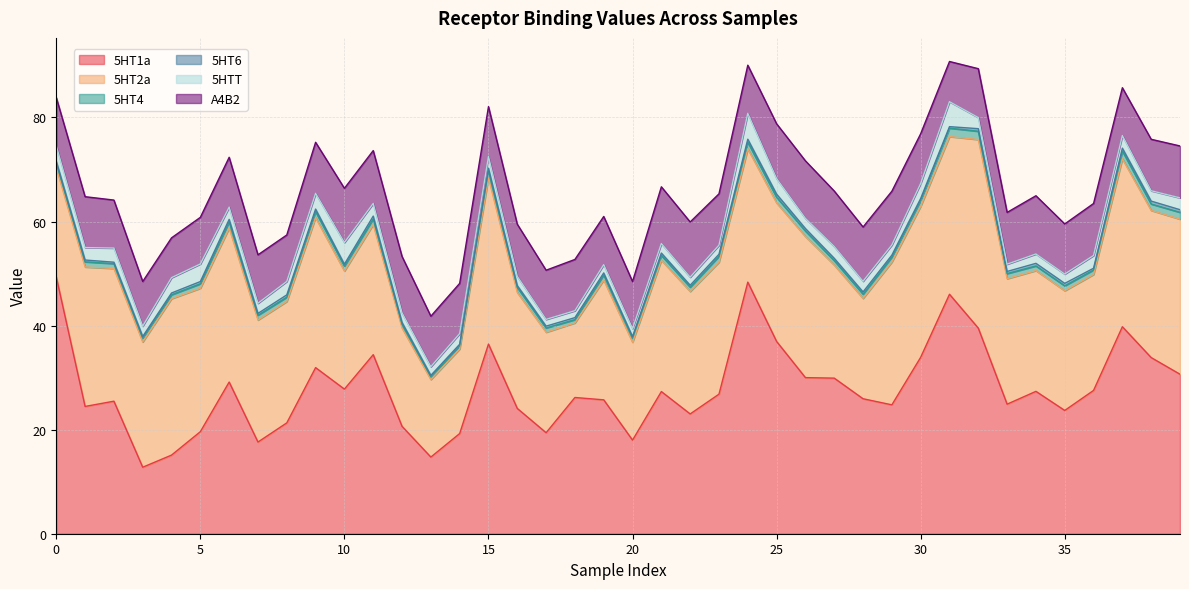

How many distinct data groups are displayed?

6